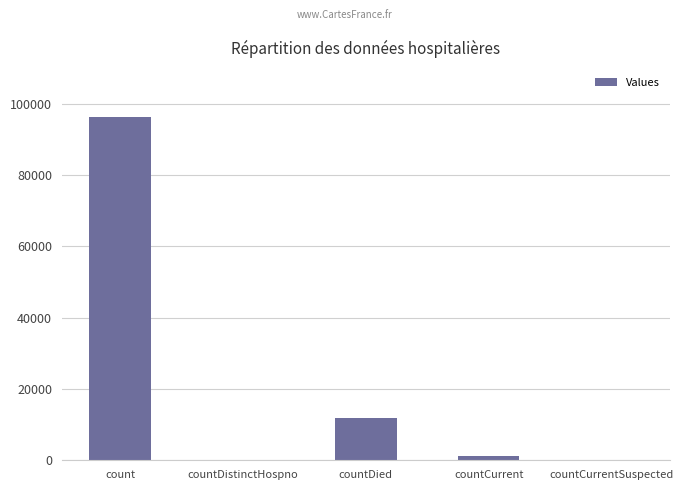

What is the maximum value shown in the chart?

96203